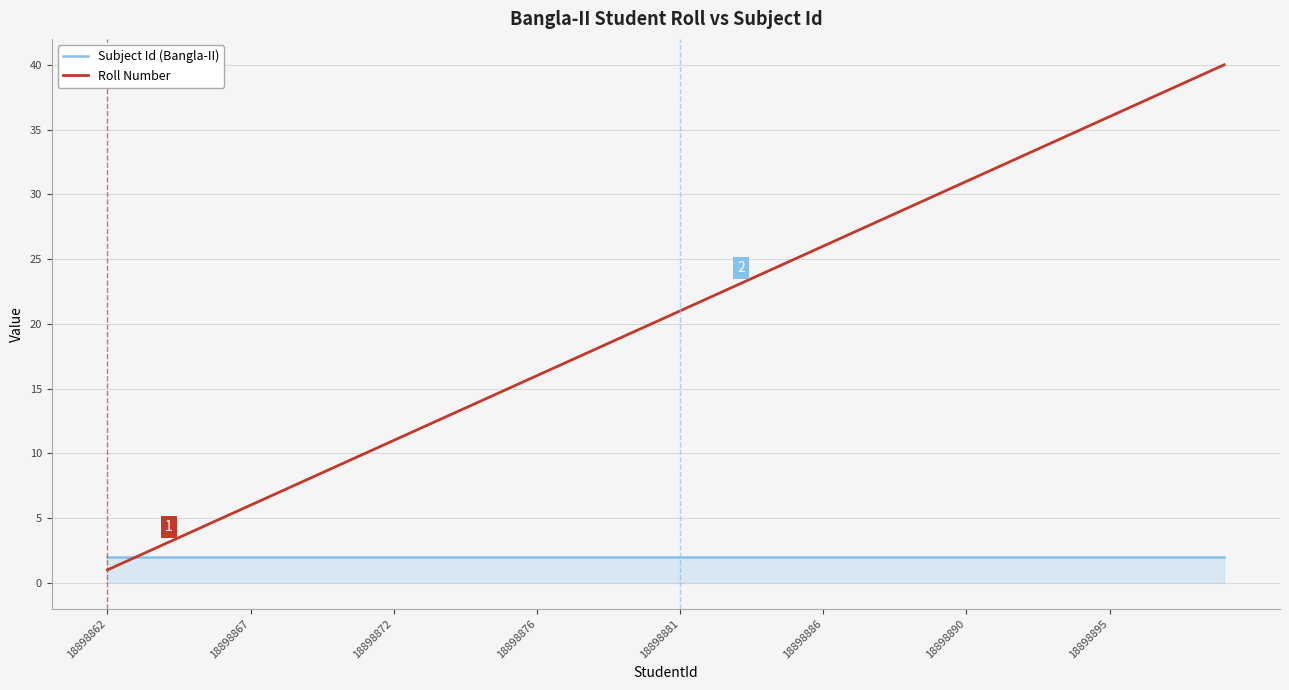

What is the maximum value for Roll Number?

40